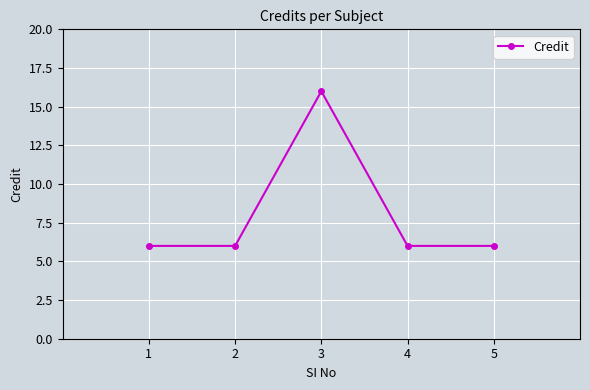

True or false: there are more than 1 points higher than both neighbors.

False